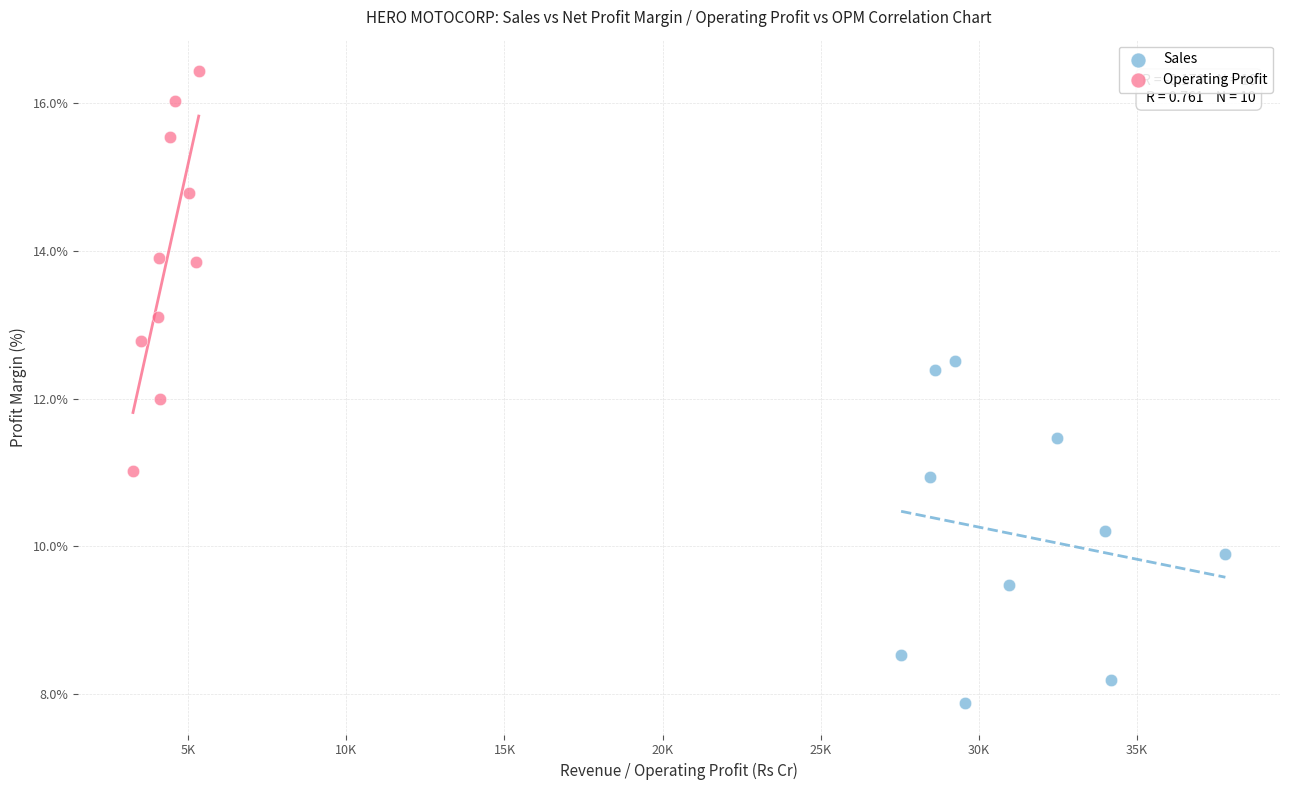

Which series contains the highest Y value?

Operating Profit